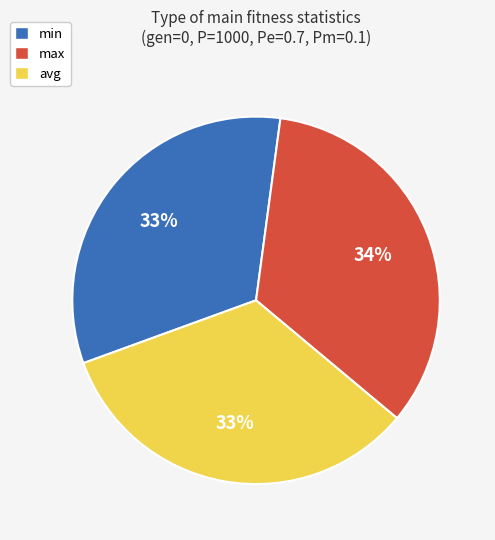

To the nearest percent, what percentage of the pie is avg?

33%